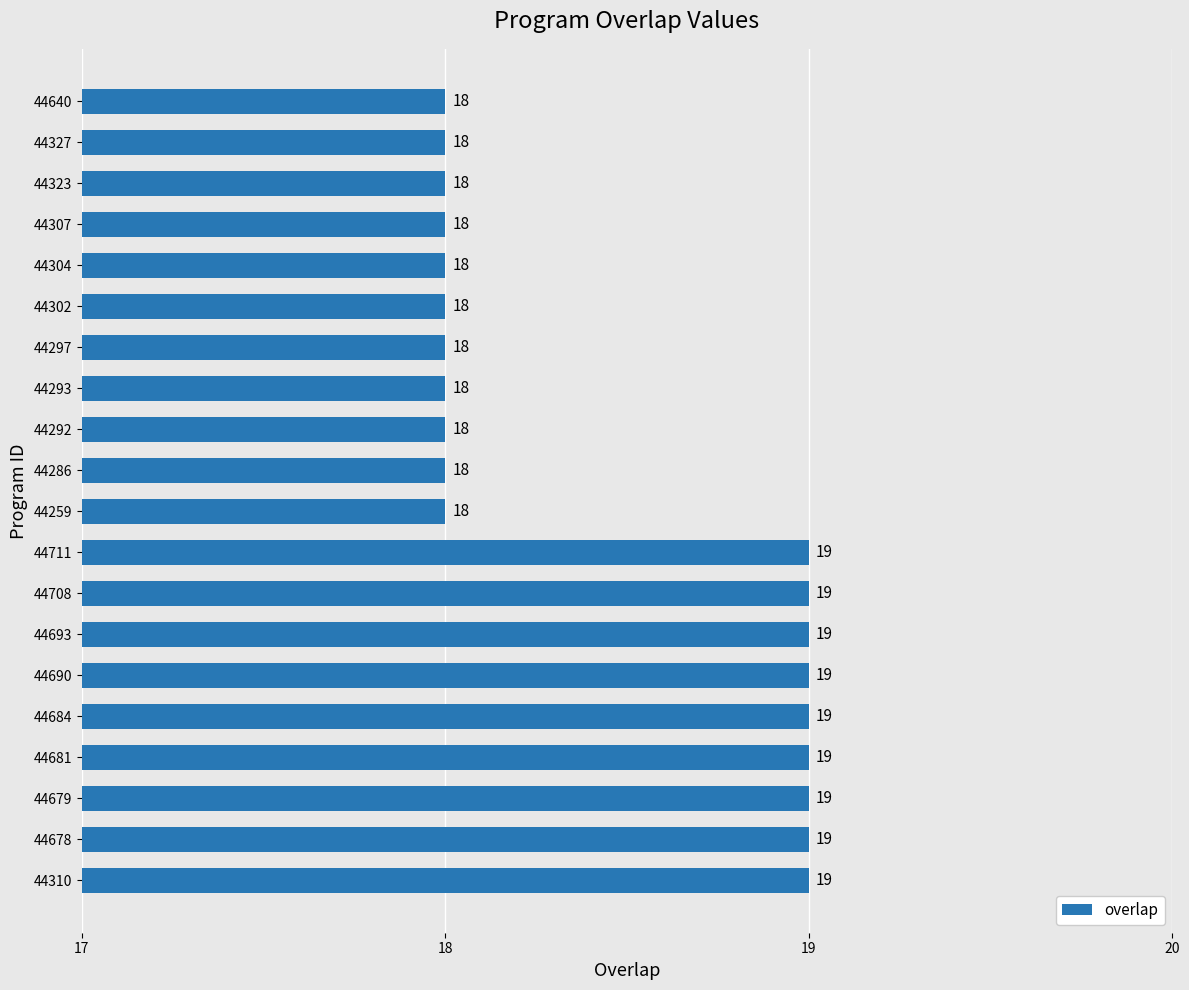

Reading top to bottom, transcribe all the data shown in this chart.

18	18	18	18	18	18	18	18	18	18	18	19	19	19	19	19	19	19	19	19